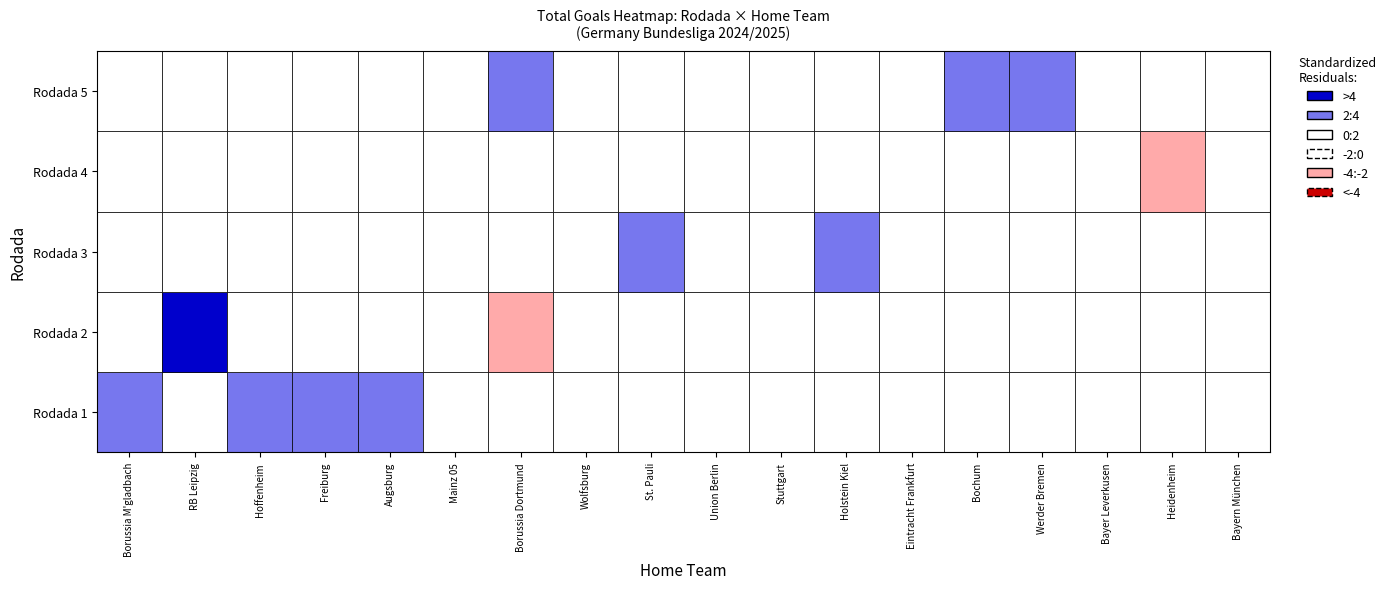

What is the maximum value for Borussia M'gladbach?

1